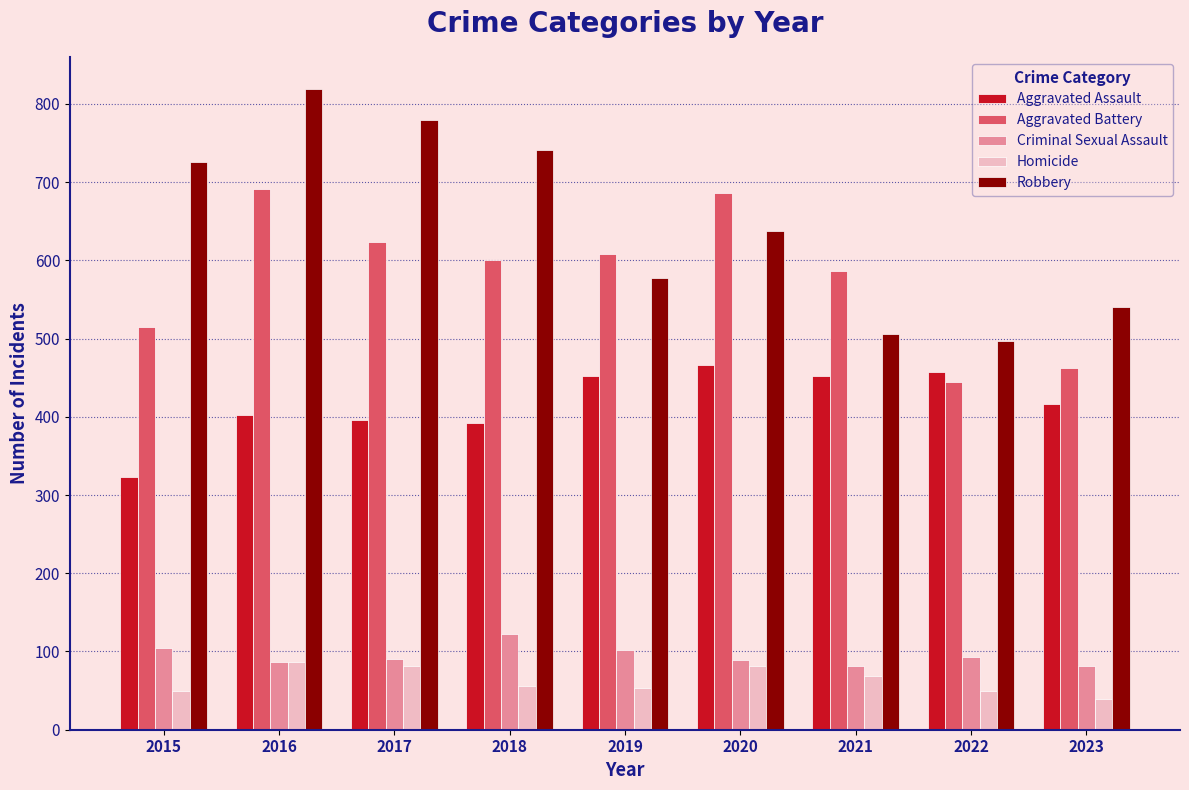

What is the value of the Criminal Sexual Assault bar at the 5th from the left?

102